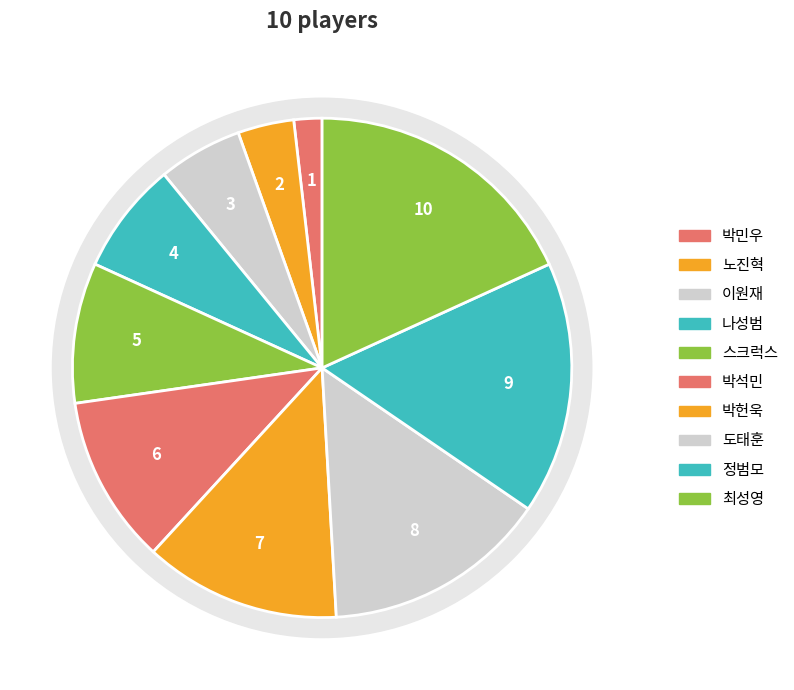

How many segments does this pie chart have?

10